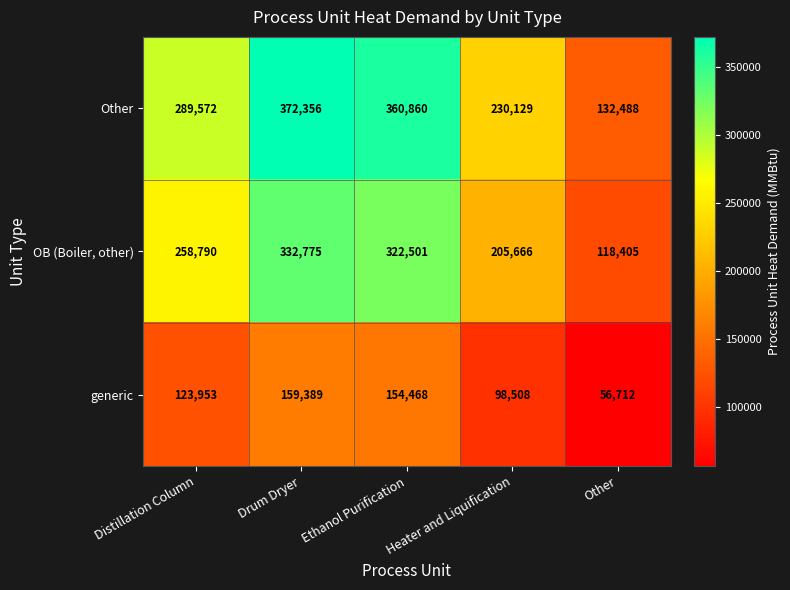

What is the total value across all series at Heater and Liquification?

534303